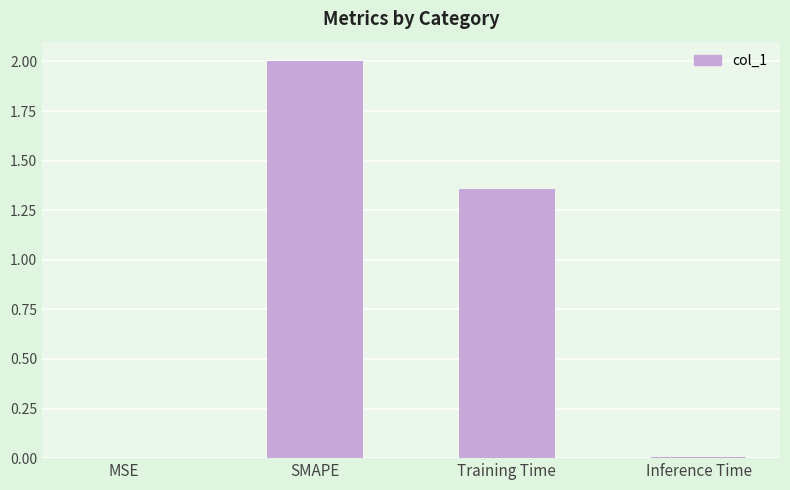

The value at MSE is 0.0. True or false?

True